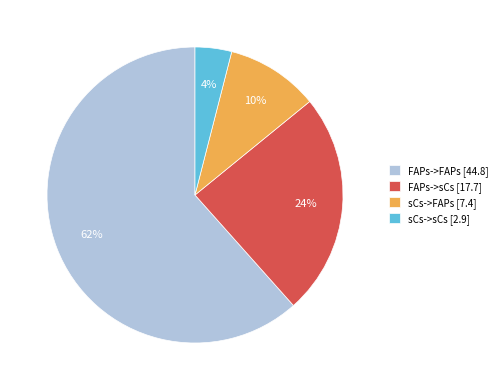

Is it true that FAPs->sCs is 24% of the pie?

True